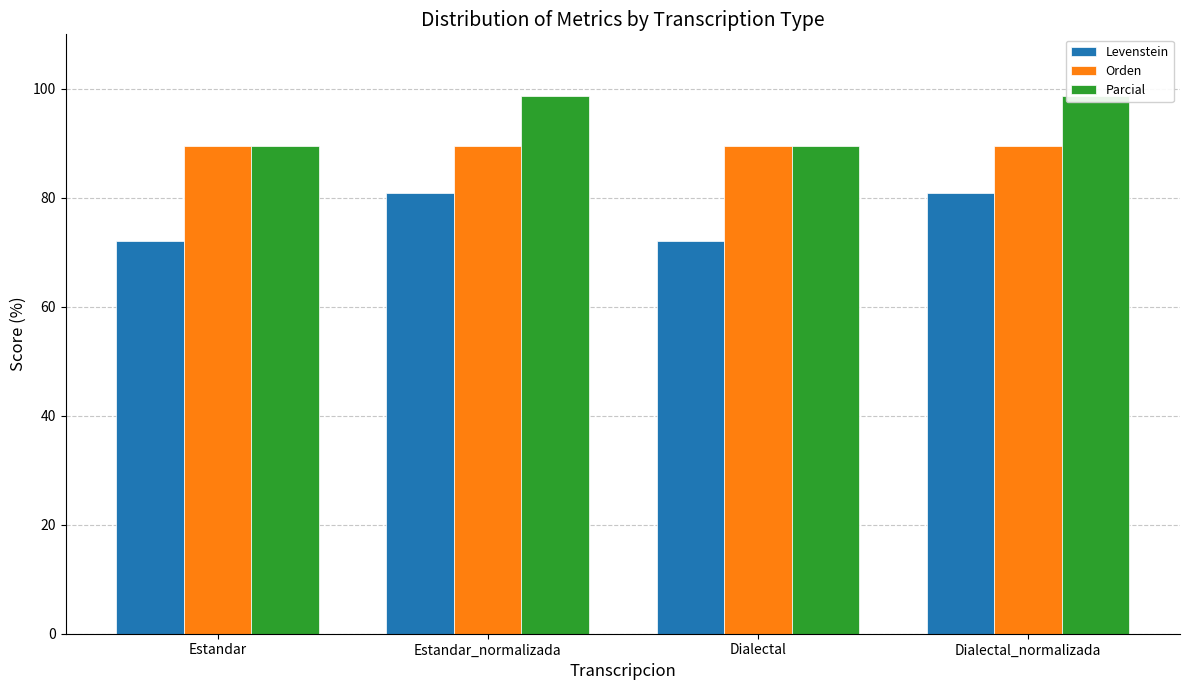

What is the label of the 3rd bar from the right?

Estandar_normalizada